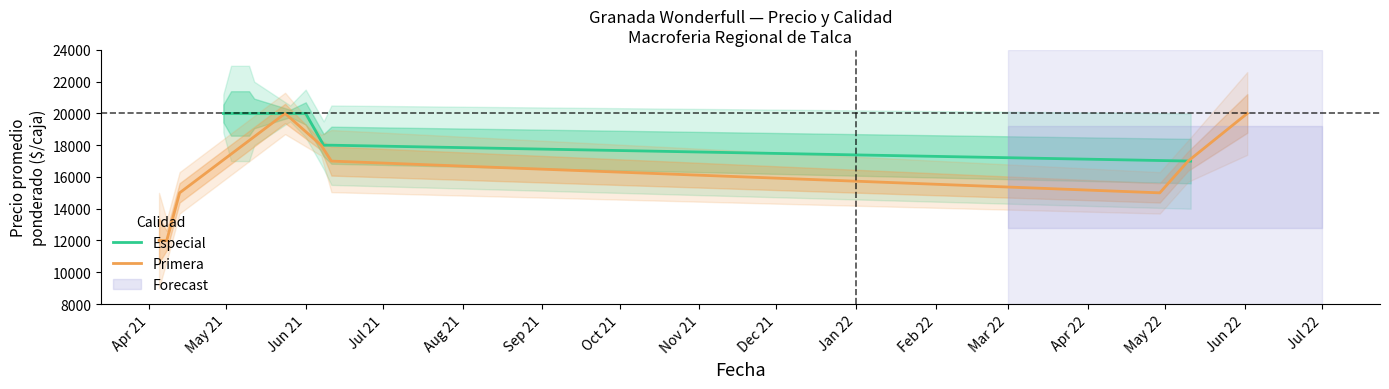

Is this an area chart (filled region under the line)?

No